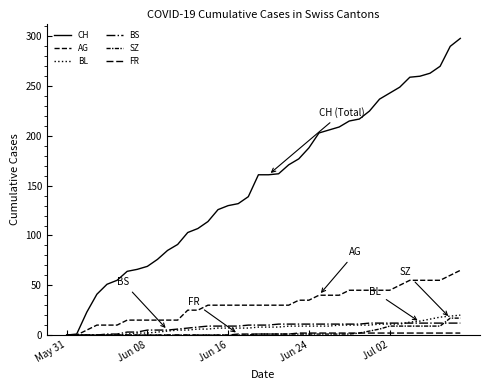

Does the chart display data point markers on the line(s)?

No